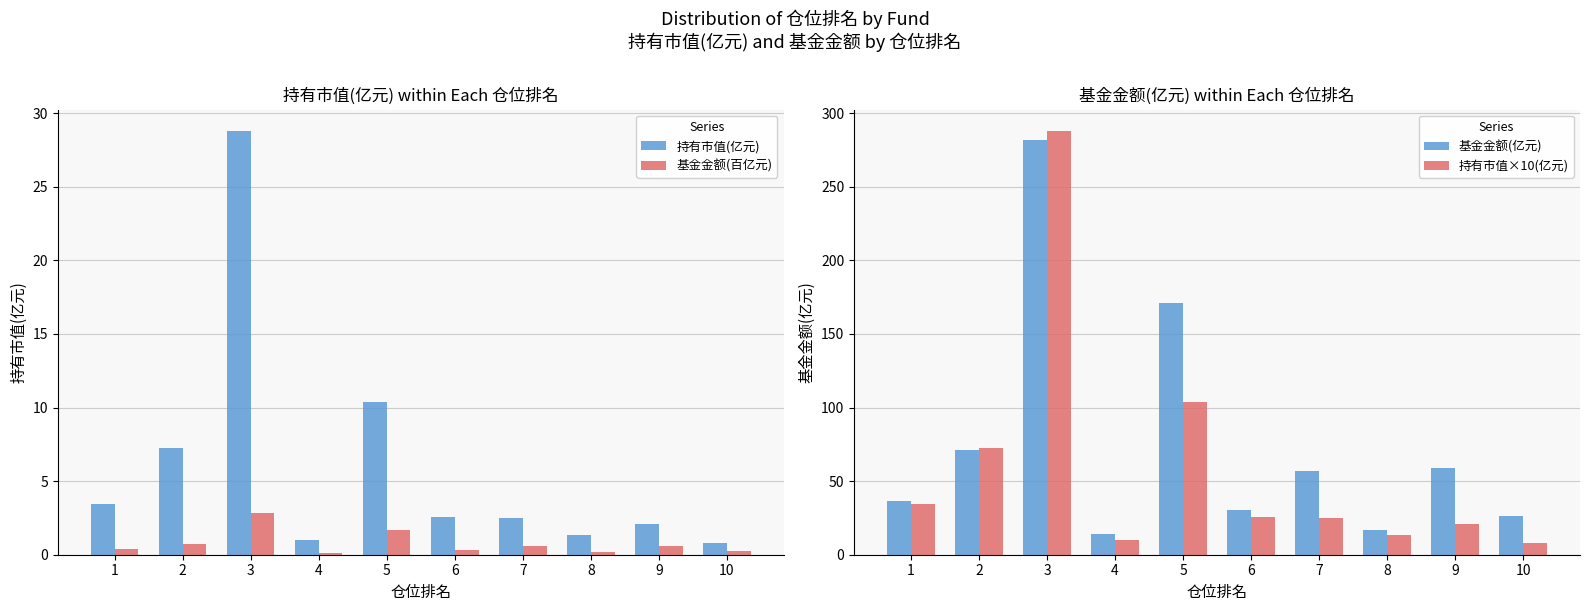

True or false: 持有市值×10(亿元) has a value of 10.2 at 4.

True